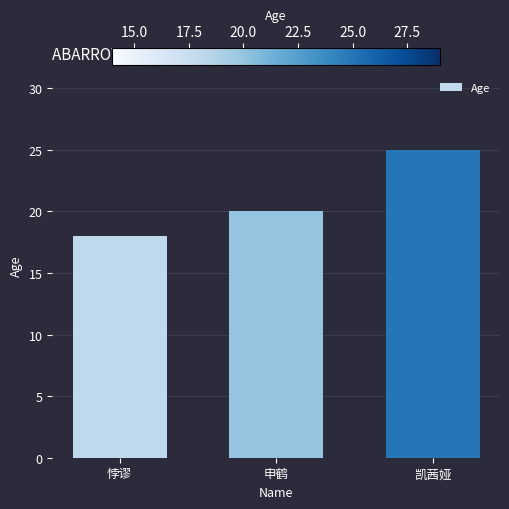

Count the values in the range 18 to 25.

3